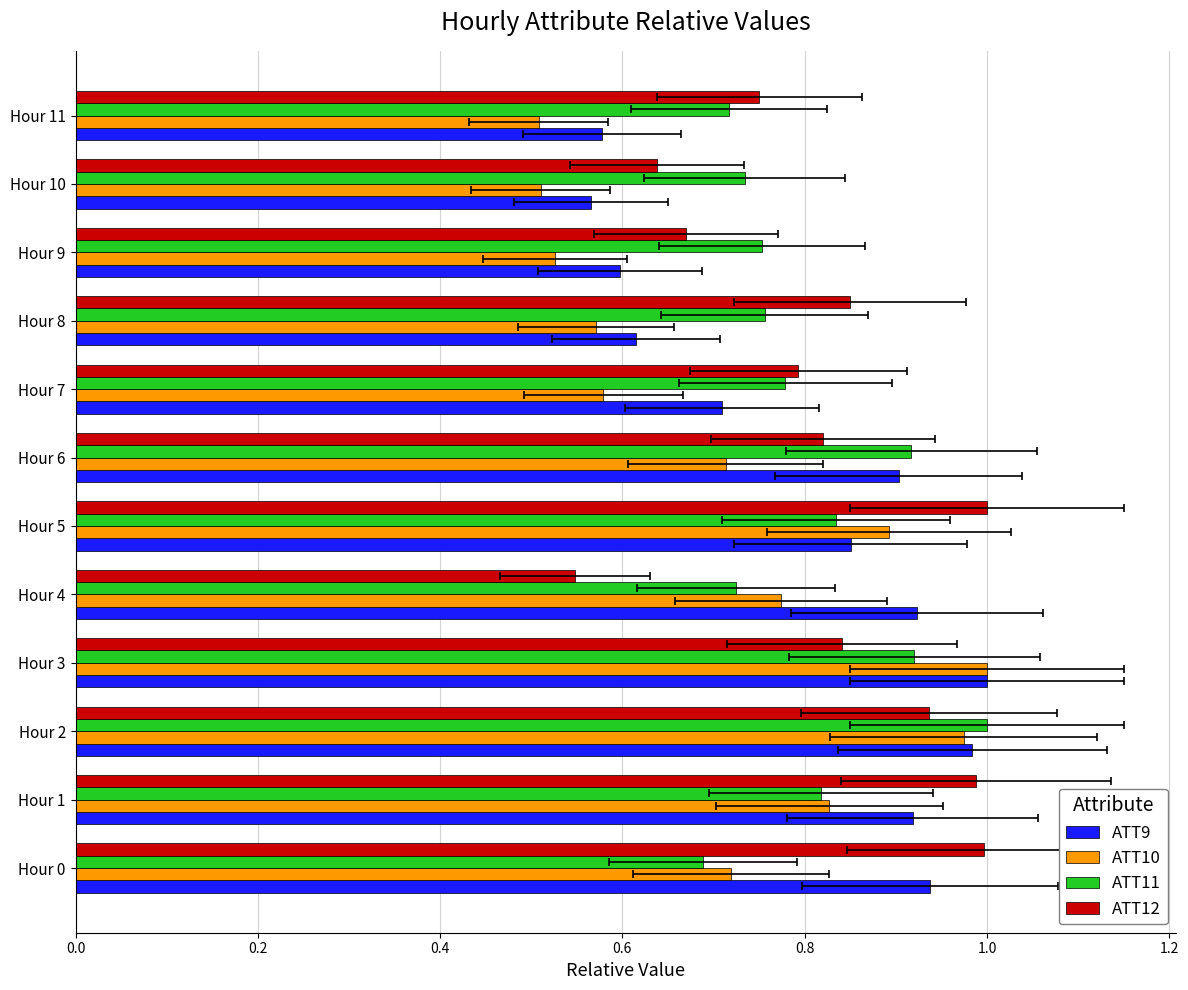

How many bars are there in each group?

4